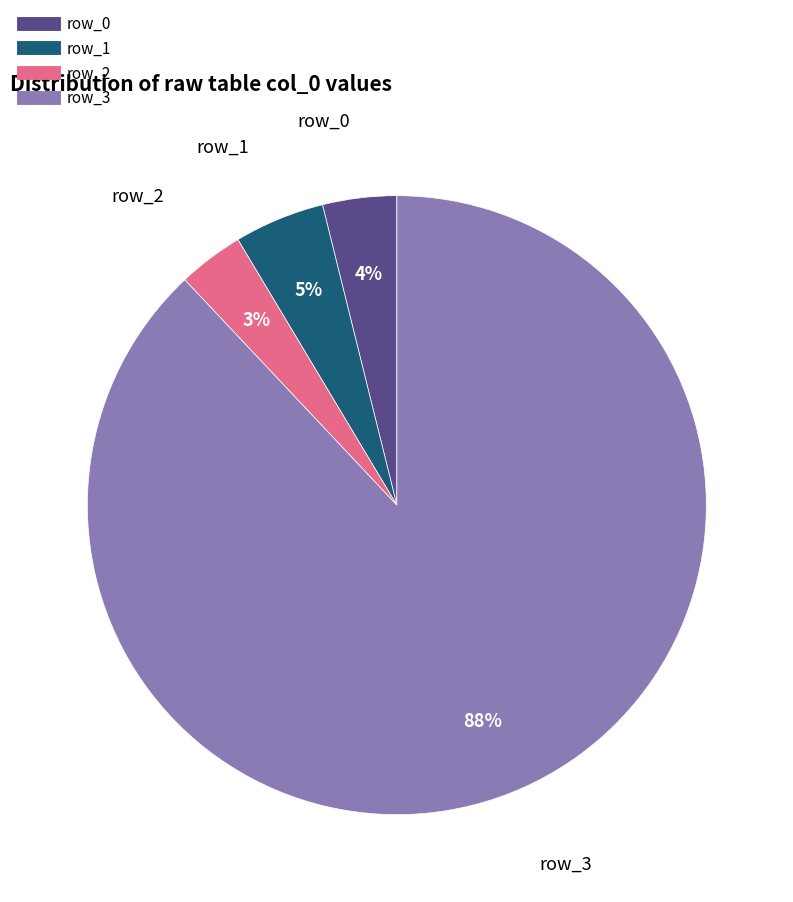

Between row_1 and row_3, which is larger?

row_3